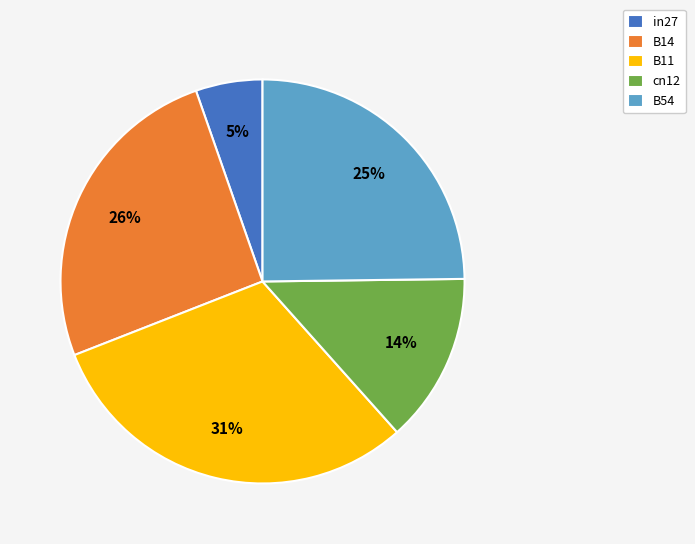

Do B11 and B14 together represent more than half of the pie?

Yes